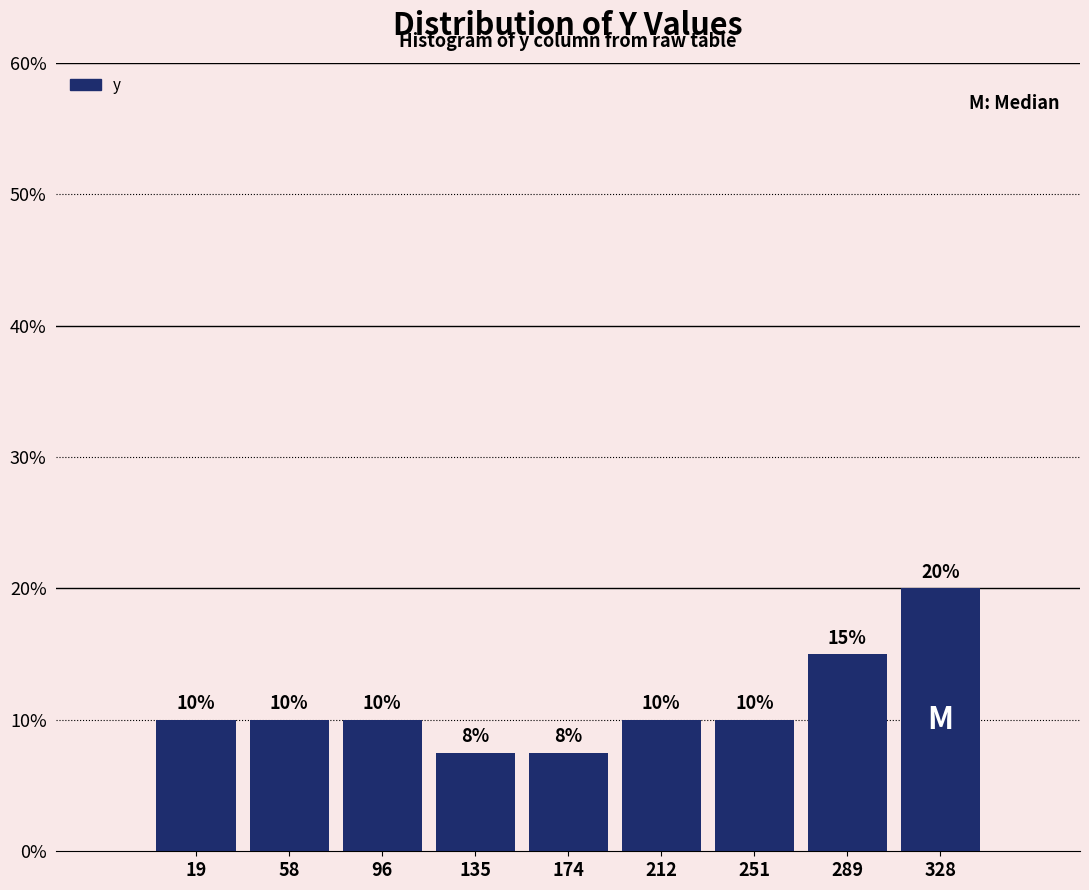

Over which range of the x-axis is the bar tallest?

310 to 345